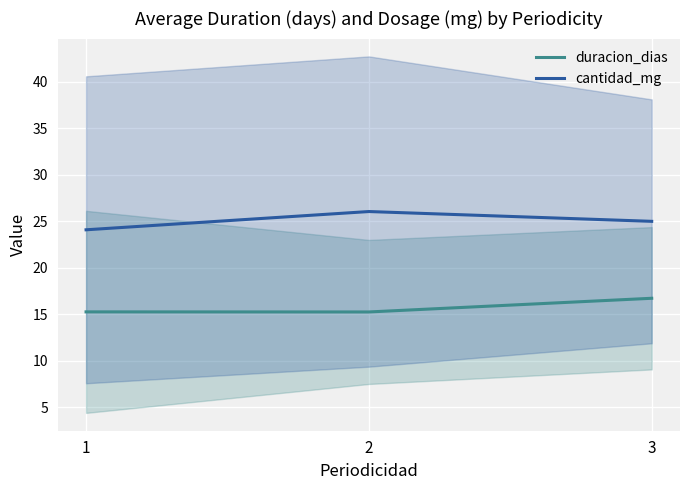

What is the sum of all cantidad_mg values?

75.1